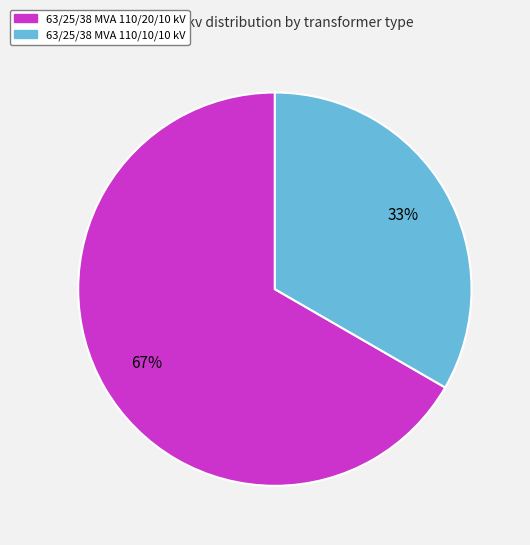

Does 63/25/38 MVA 110/10/10 kV represent more than half of the total?

No